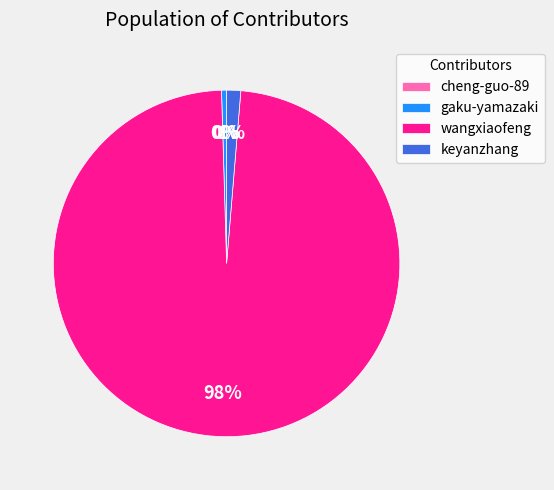

What is the ratio of the value at wangxiaofeng to the value at gaku-yamazaki?

216.6